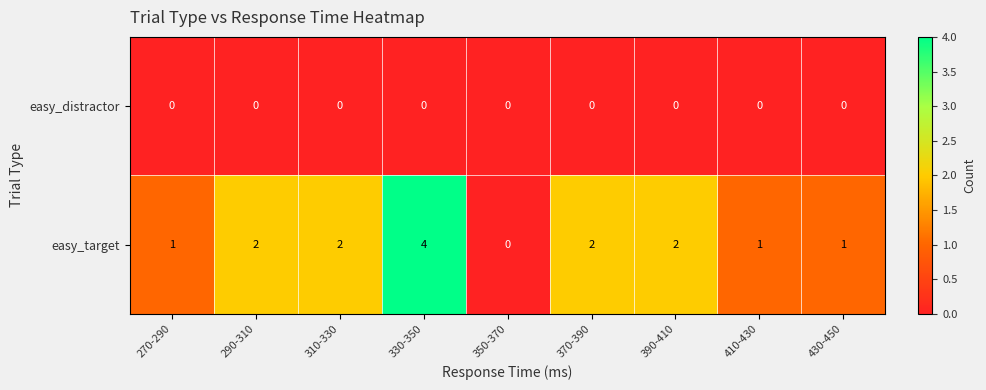

Reading left to right, list all the values displayed in this chart.

easy_distractor: 0	0	0	0	0	0	0	0	0
easy_target: 1	2	2	4	0	2	2	1	1